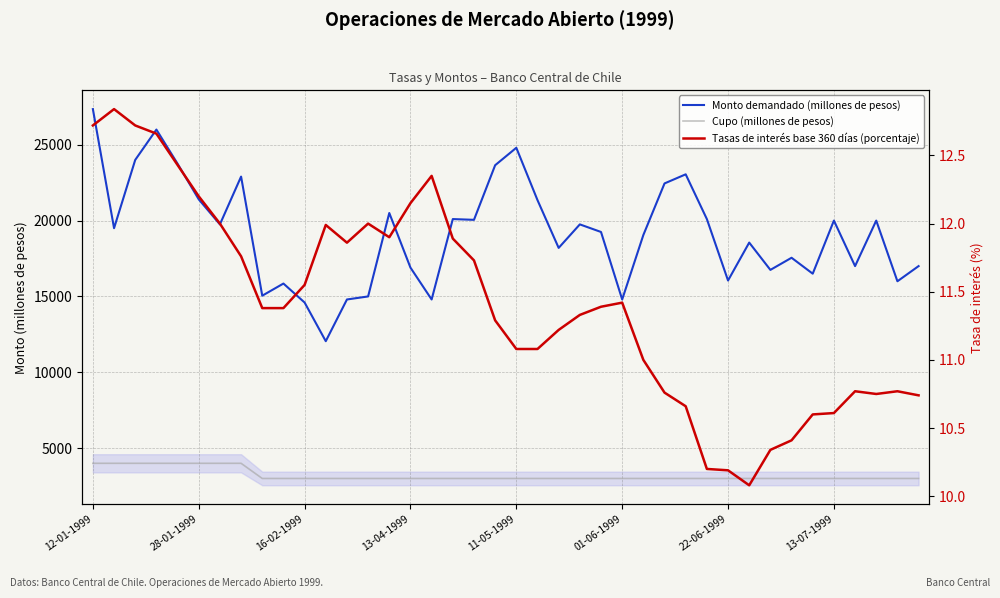

Is the value of Cupo (millones de pesos) at 9 greater than the value of Tasas de interés base 360 días (porcentaje) at 12?

Yes